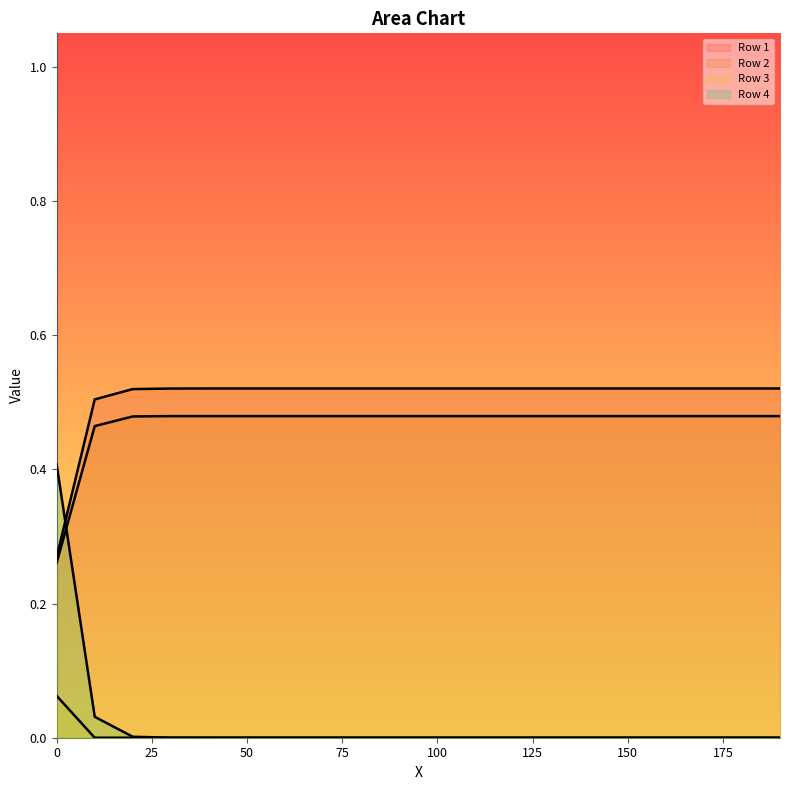

Between 150.0 and 180.0, which series saw the biggest shift?

Row 1